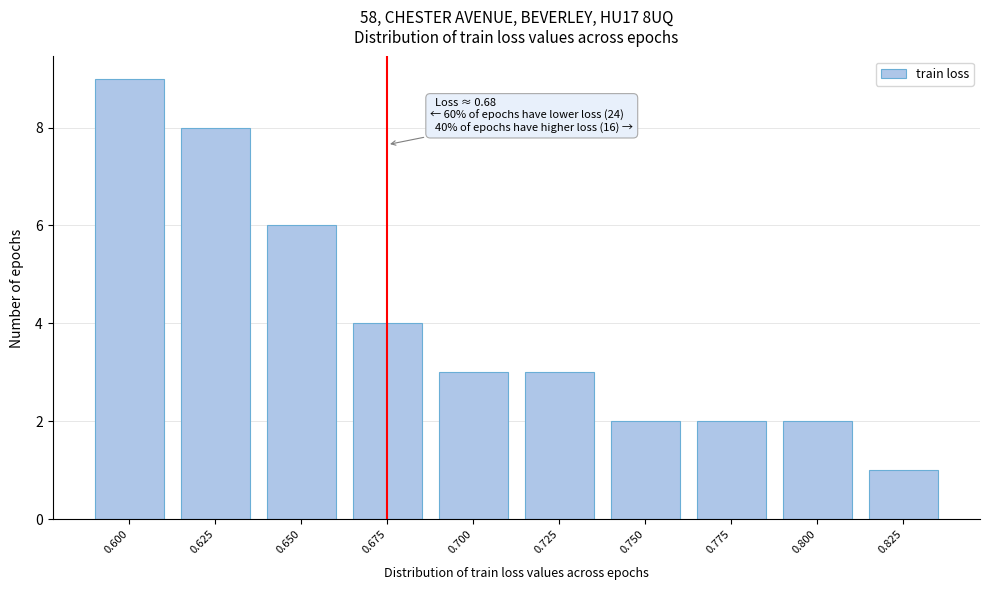

Reading right to left, extract all data points from this chart.

0.825=1	0.800=2	0.775=2	0.750=2	0.725=3	0.700=3	0.675=4	0.650=6	0.625=8	0.600=9